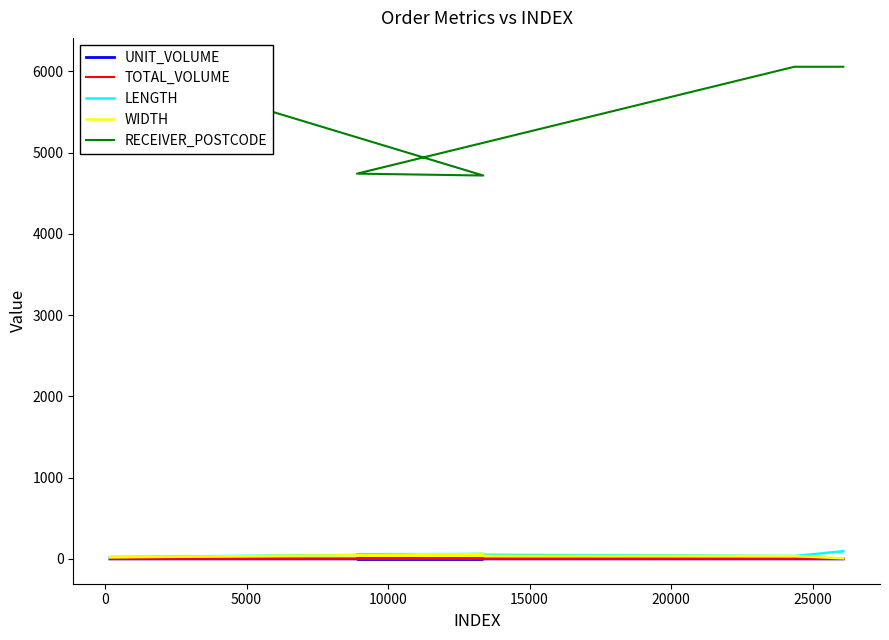

What is the value of the UNIT_VOLUME point at the 3rd from the left?

0.1